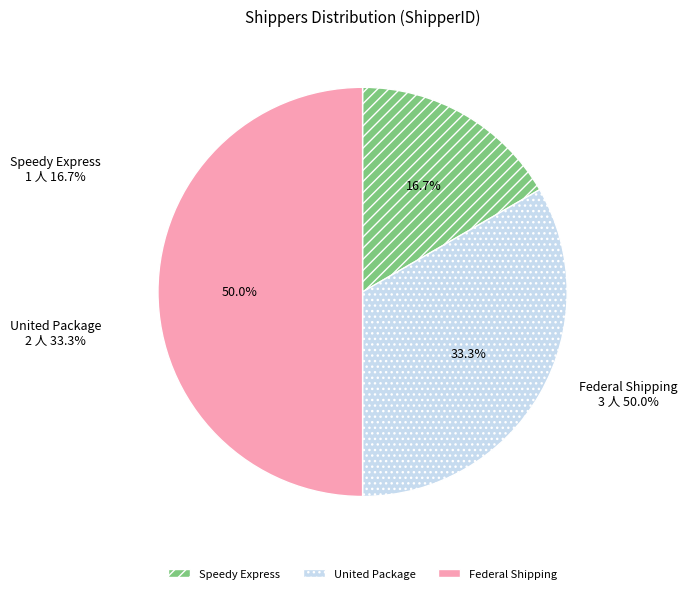

How many segments does this pie chart have?

3